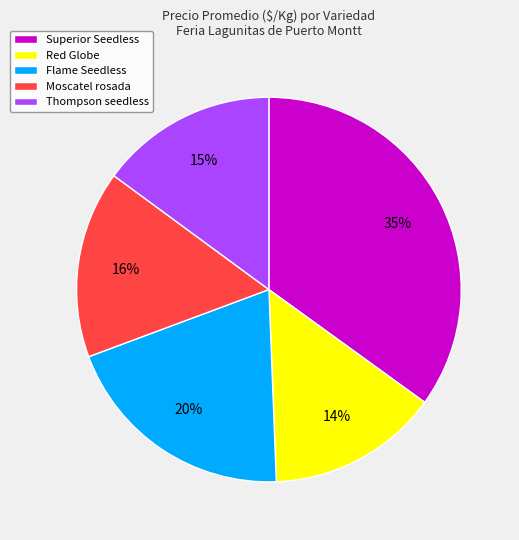

Which slice is the largest?

Superior Seedless